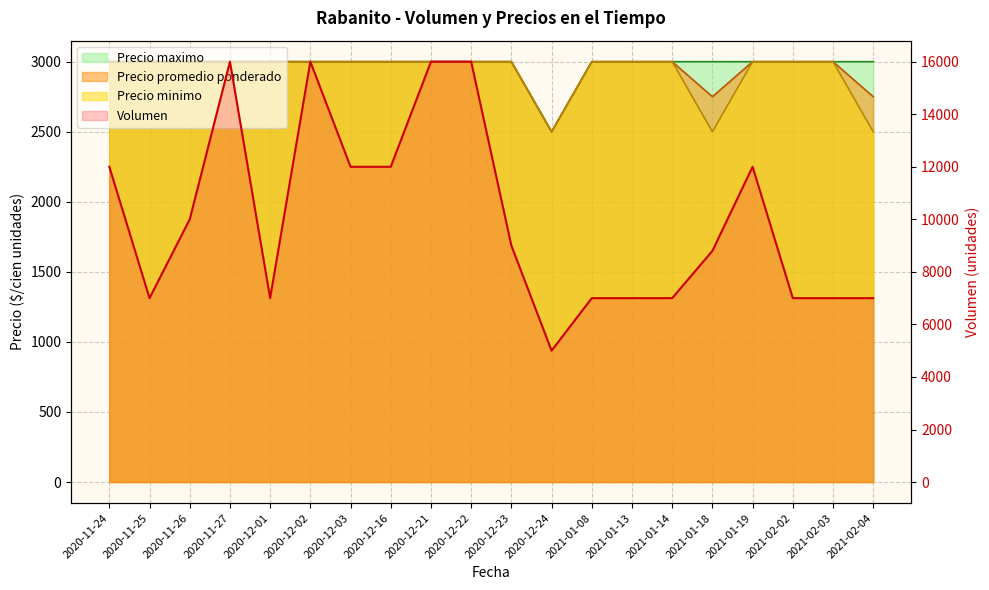

At which label is Volumen closest to 10500?

2020-11-26